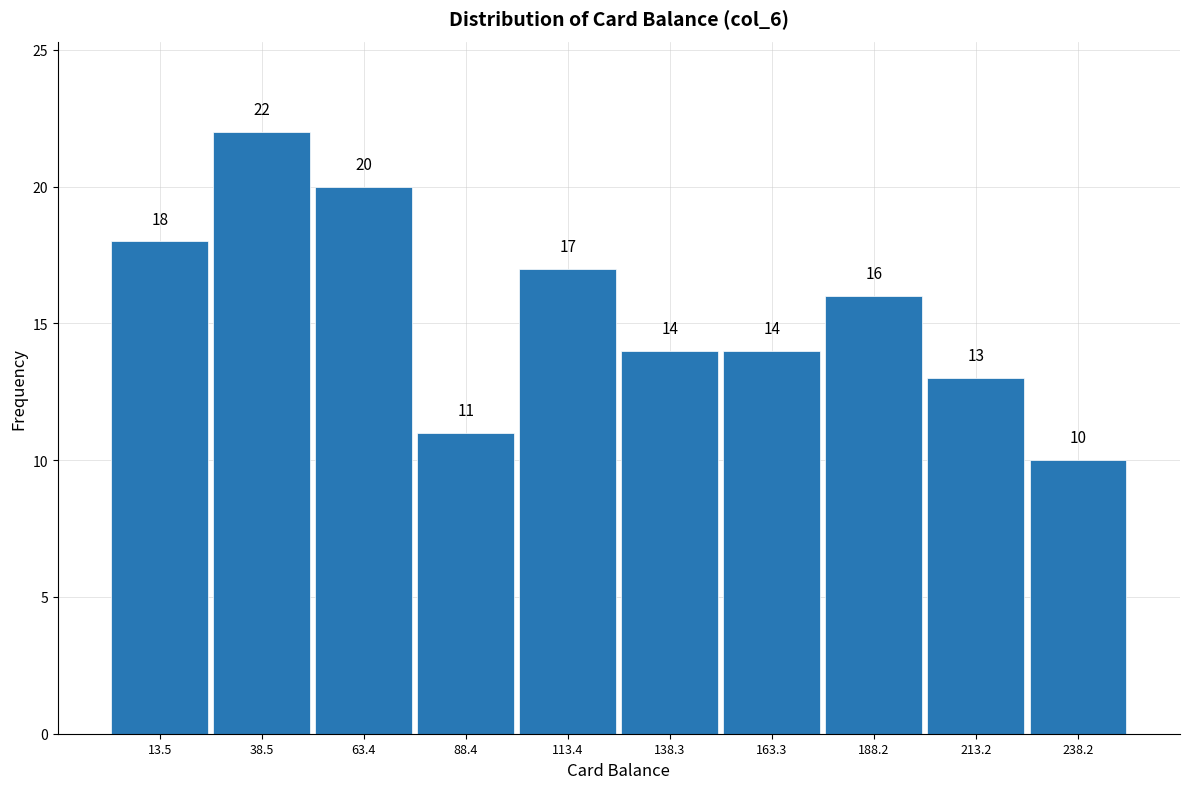

Which range on the x-axis has the tallest bar?

25 to 50